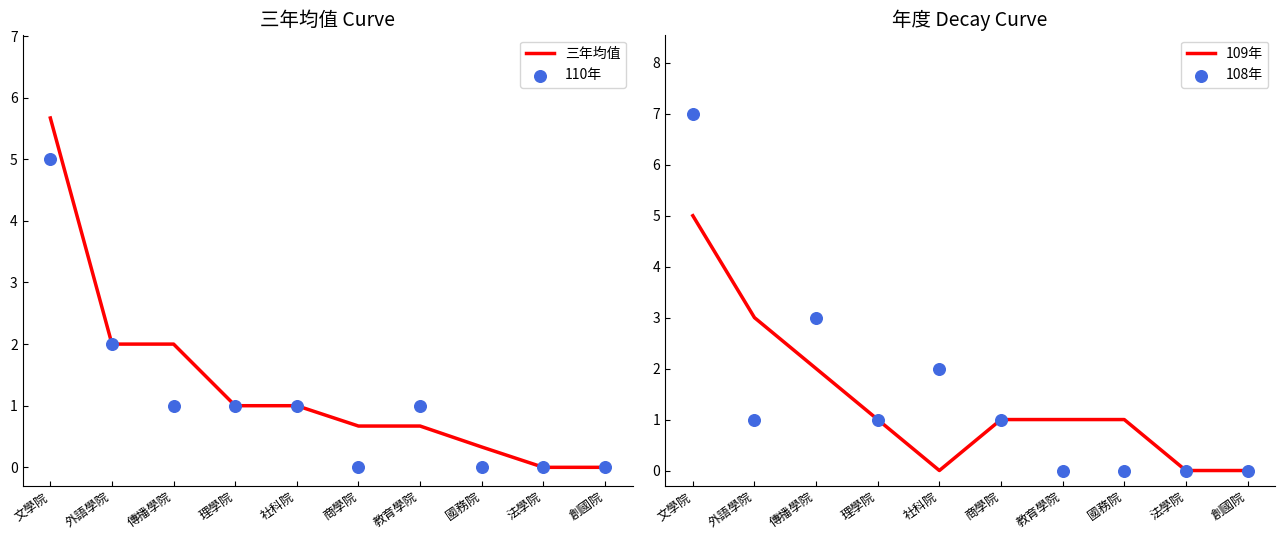

At how many categories does at least one series exceed 5?

1